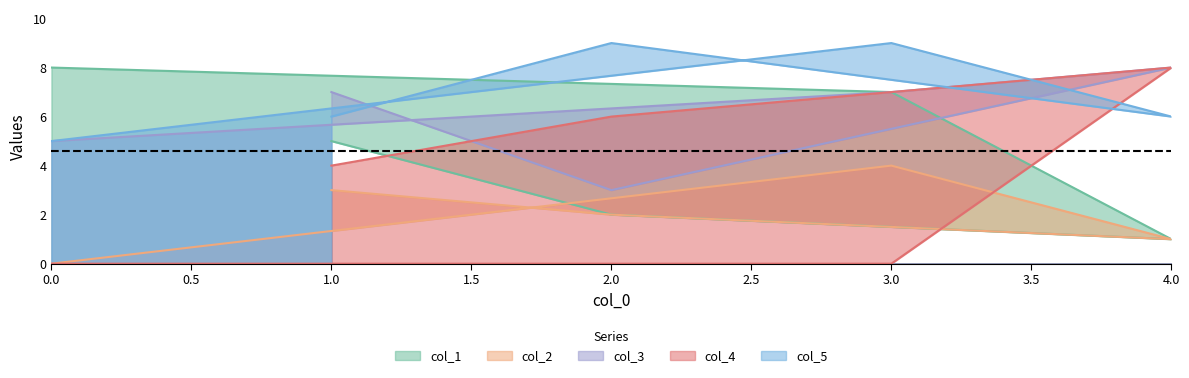

Which series changed the most between 4 and 2?

col_3